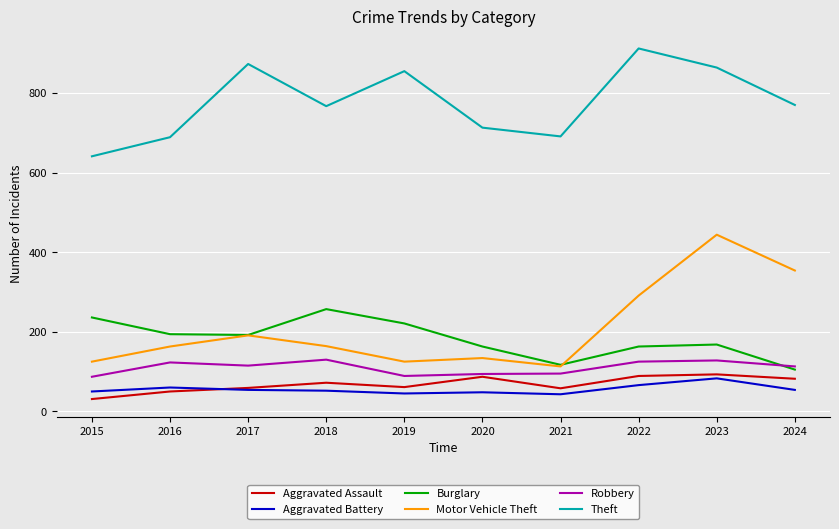

True or false: Robbery and Theft intersect in this chart.

False